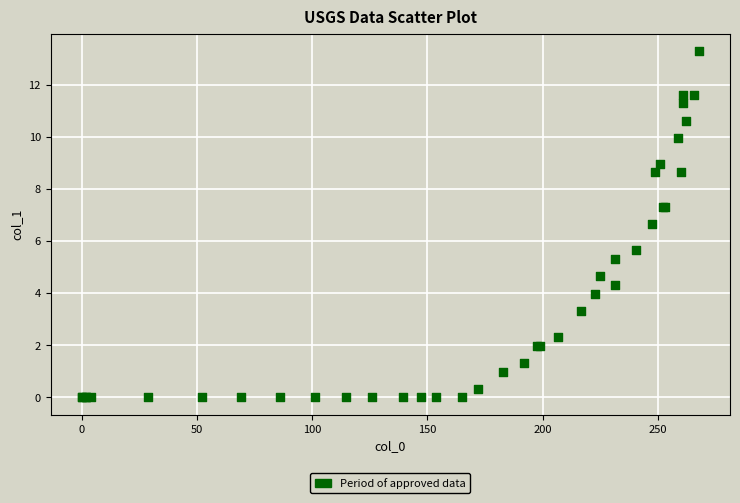

What Y value in the scatter plot is closest to 6?

5.7